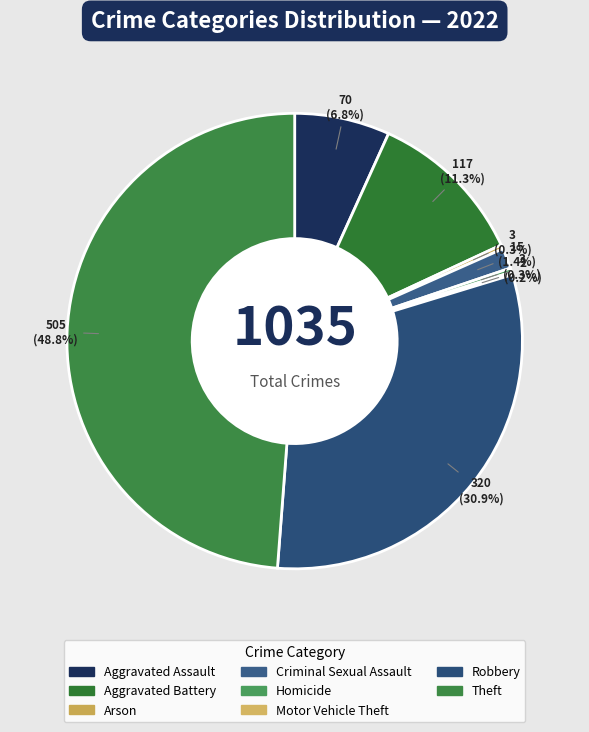

What is the change in value from Arson to Criminal Sexual Assault?

+12